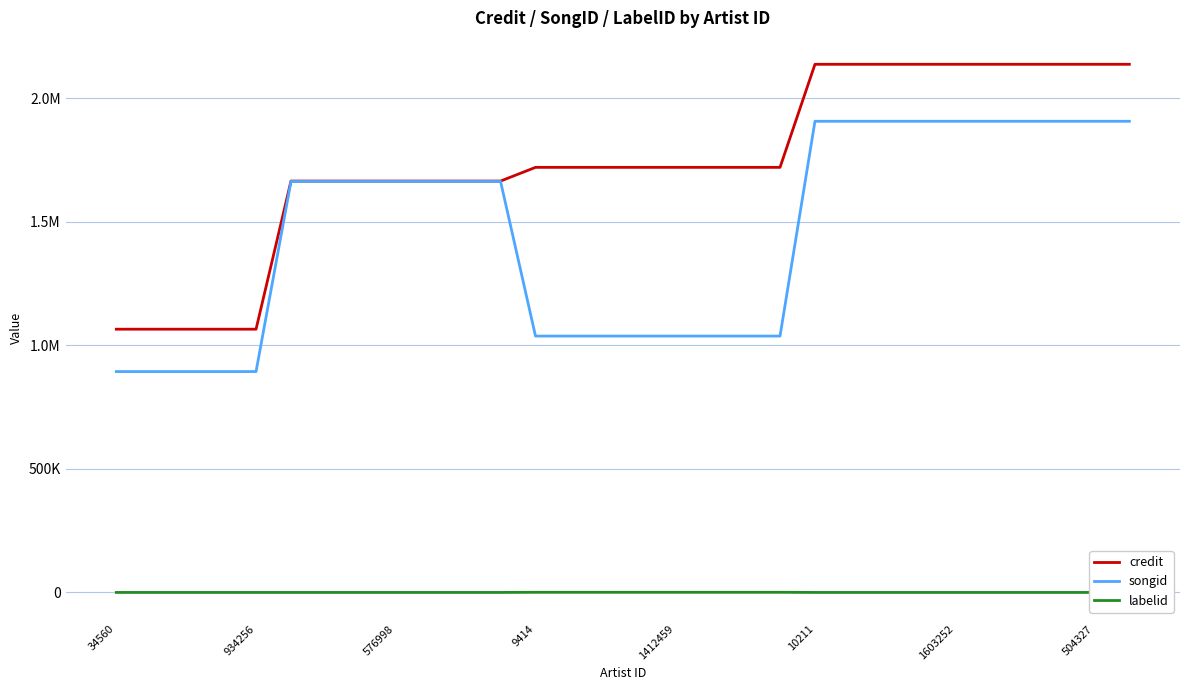

What is the label of the 3rd point from the right?

27